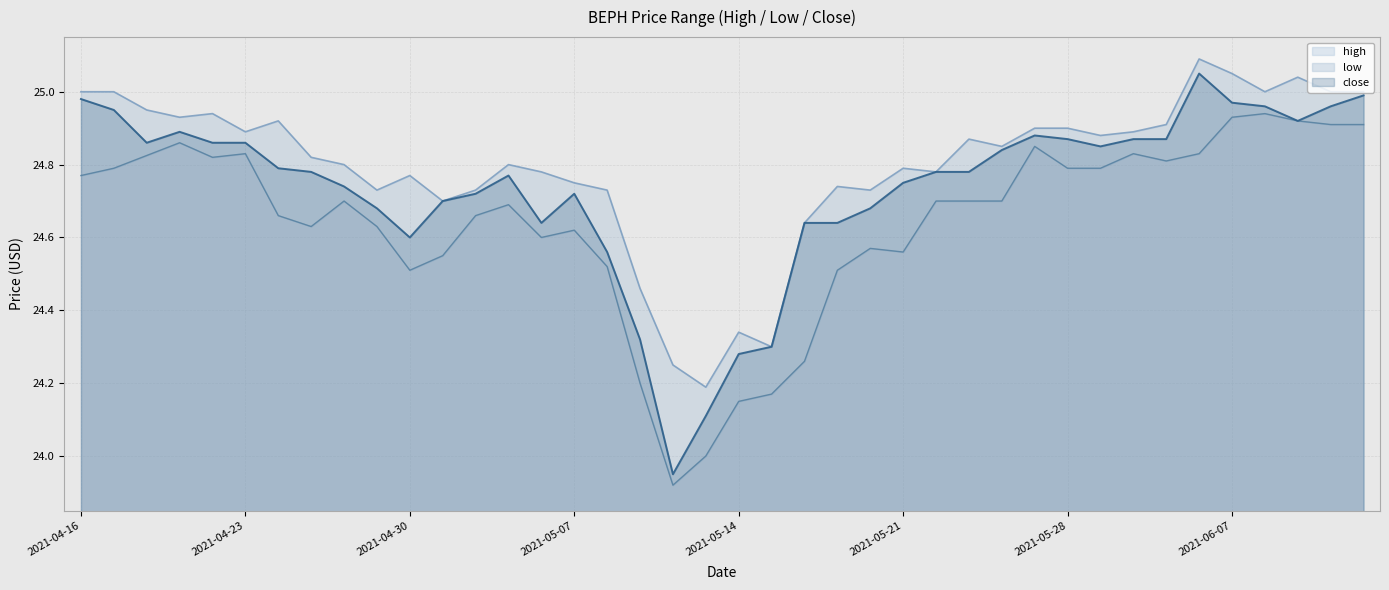

What is the average value of the high series?

24.8